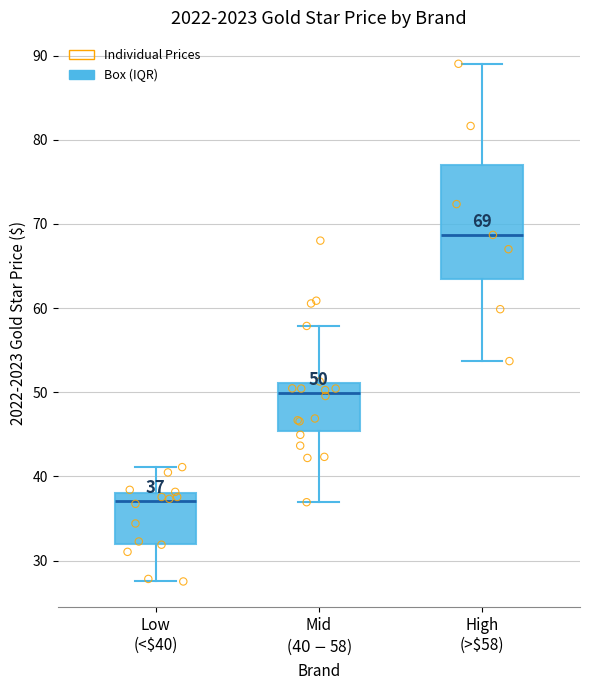

Which box has the lowest median line?

Low (<$40)